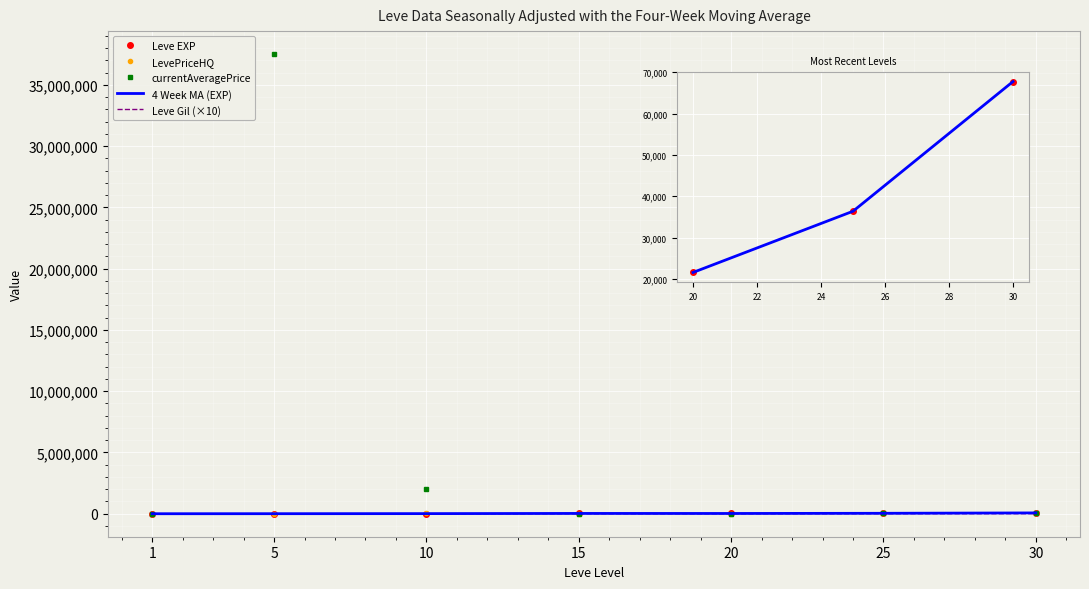

At 30, list the series in order from largest to smallest.

Leve EXP, 4-Week MA EXP, currentAveragePrice, LevePriceHQ, Leve Gil